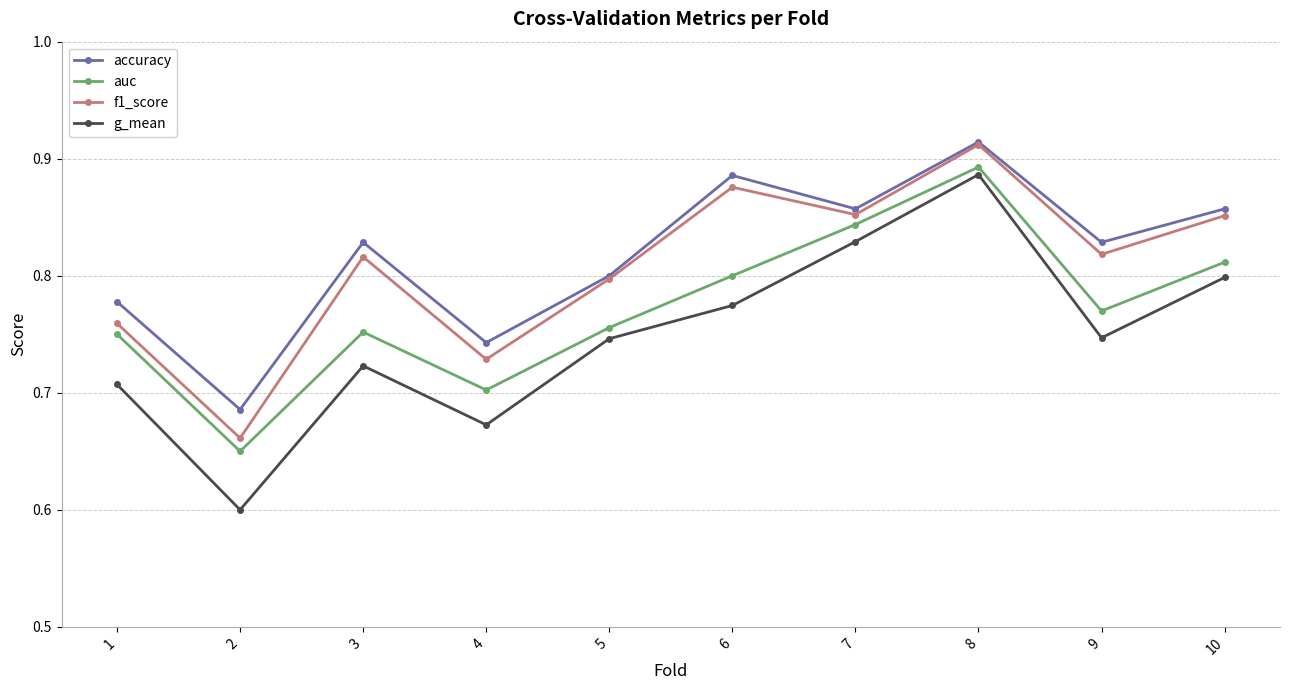

Which label corresponds to the largest value in the chart?

8